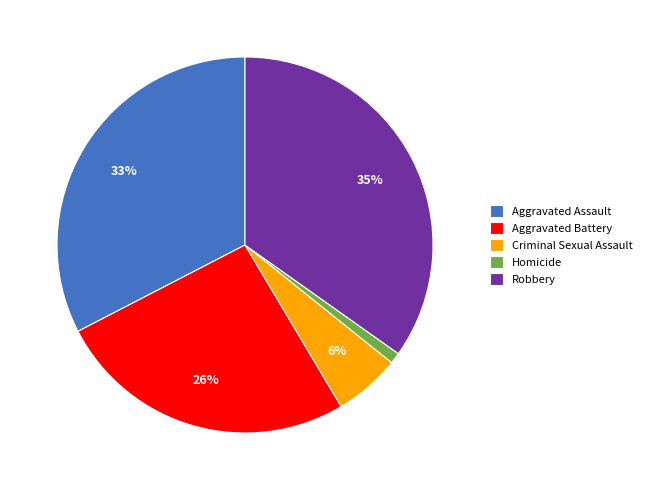

Between Homicide and Aggravated Assault, which is larger?

Aggravated Assault